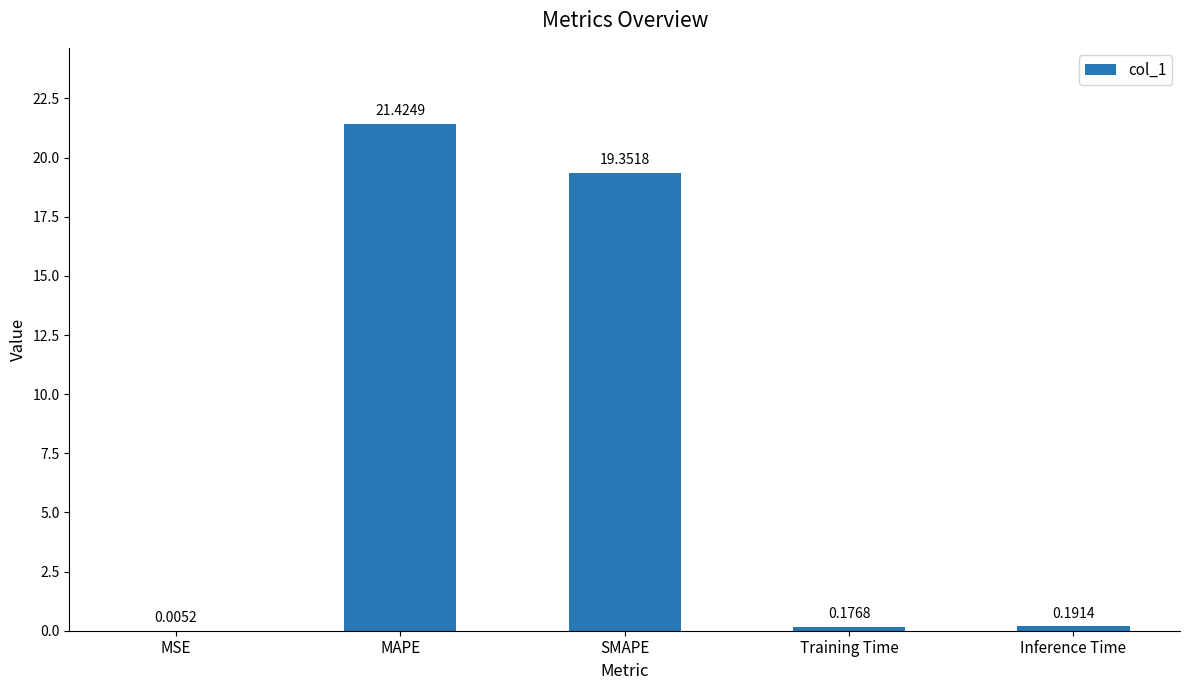

What is the change in value from MSE to SMAPE?

+19.3